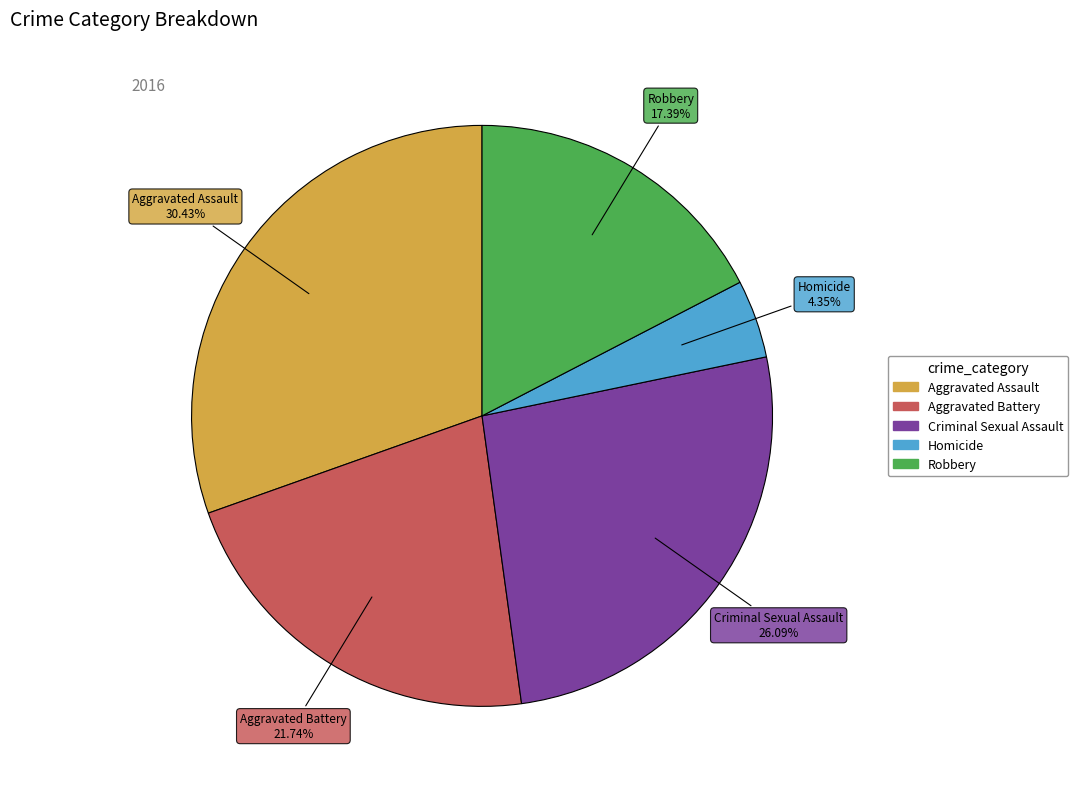

To the nearest percent, what is the combined percentage of Criminal Sexual Assault and Homicide?

30%